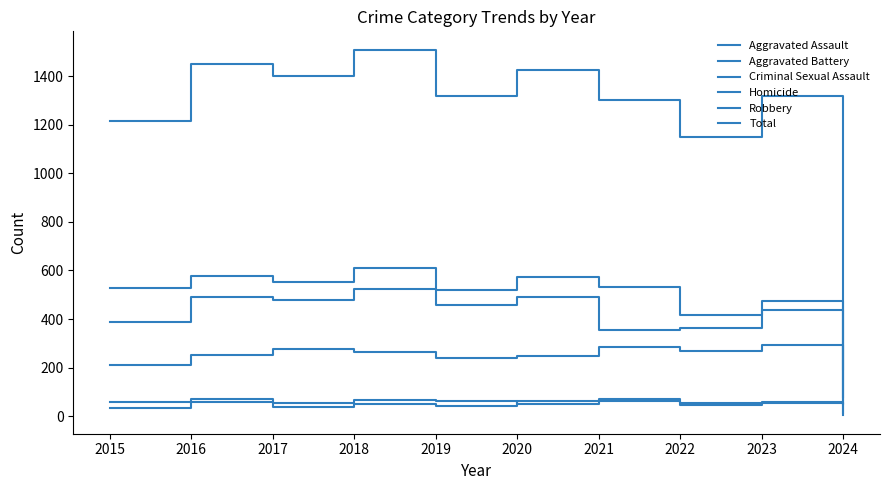

At how many categories does at least one series exceed 471?

9